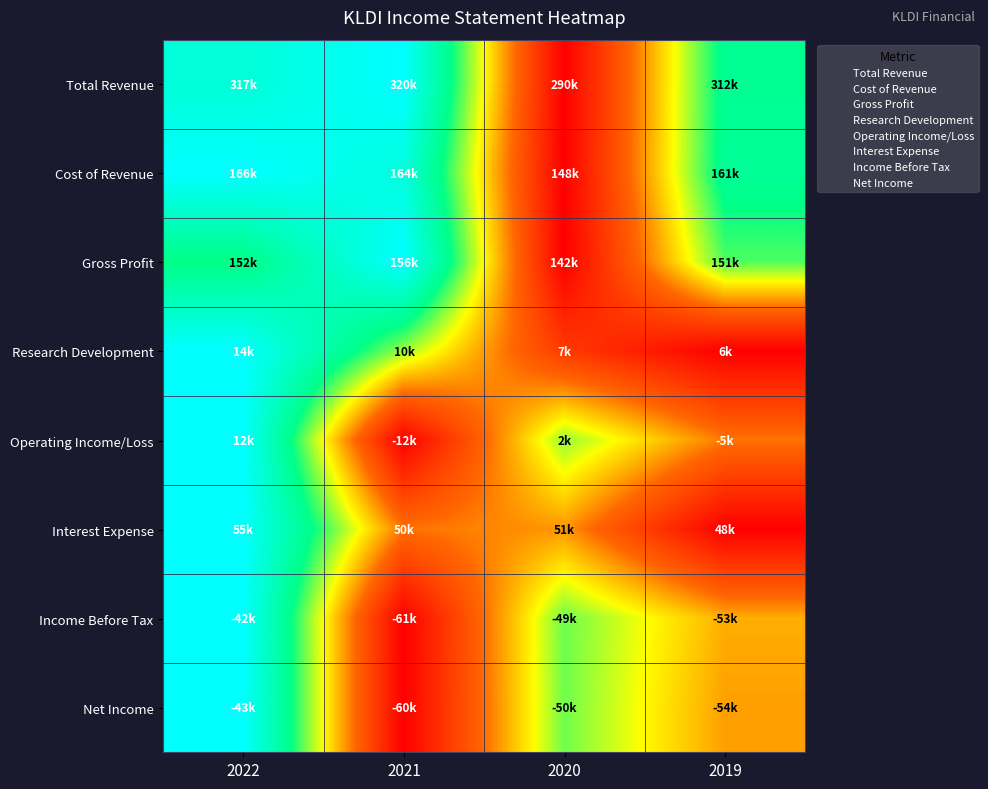

What is the greatest value displayed?

1.0